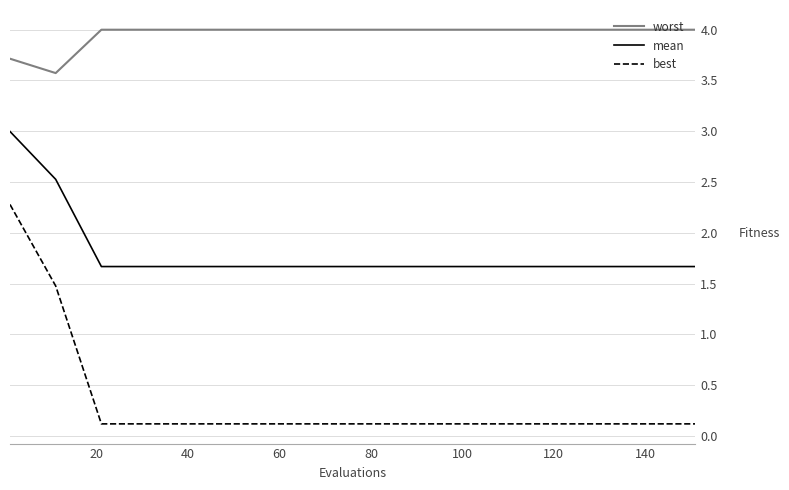

Which series has the widest spread of values?

best